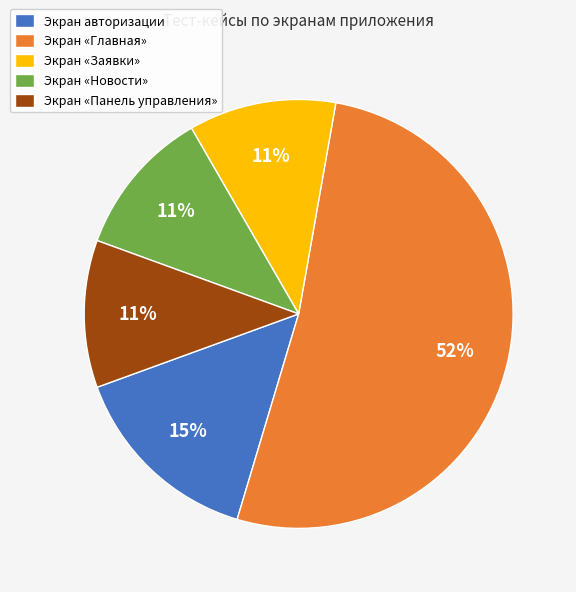

To the nearest percent, what is the difference between the largest and smallest slice percentages?

41%